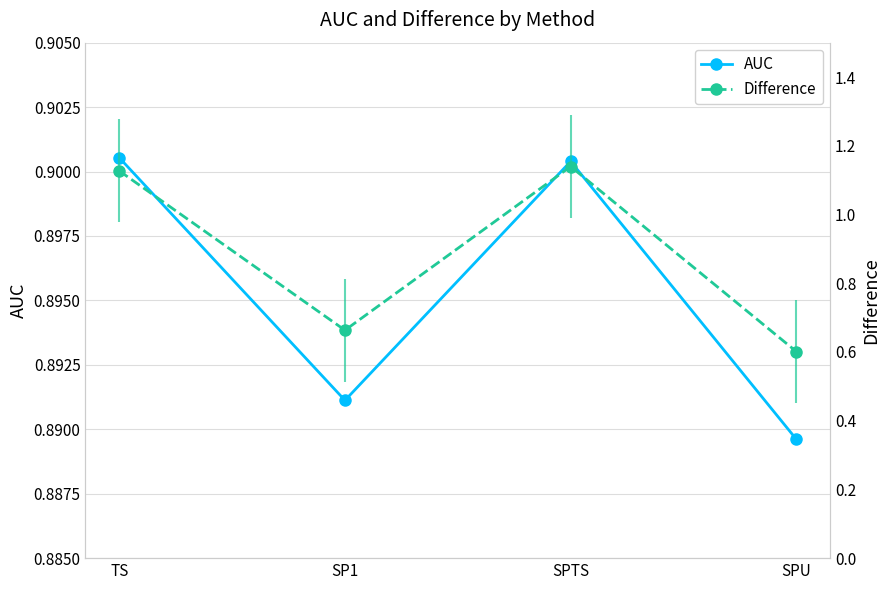

Reading right to left, what are all the values shown in this chart?

AUC: 0.9	0.9	0.9	0.9
Difference: 0.6	1.1	0.7	1.1